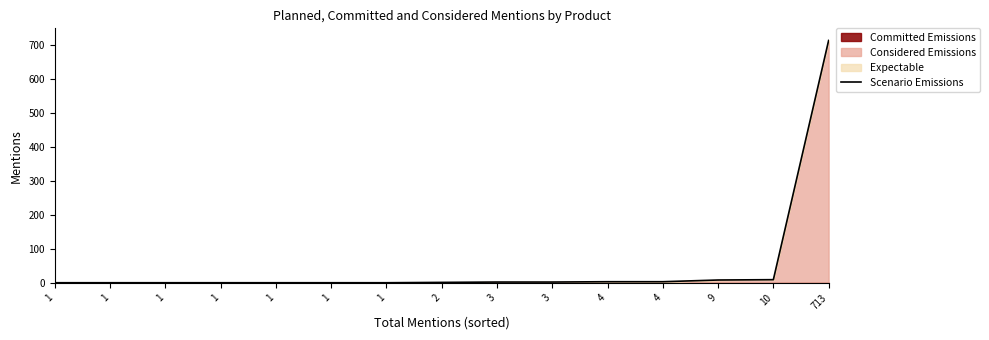

Reading left to right, list all the values displayed in this chart.

1=1	1=1	1=1	1=1	1=1	1=1	1=1	2=2	3=3	3=3	4=4	4=4	9=9	10=10	713=713